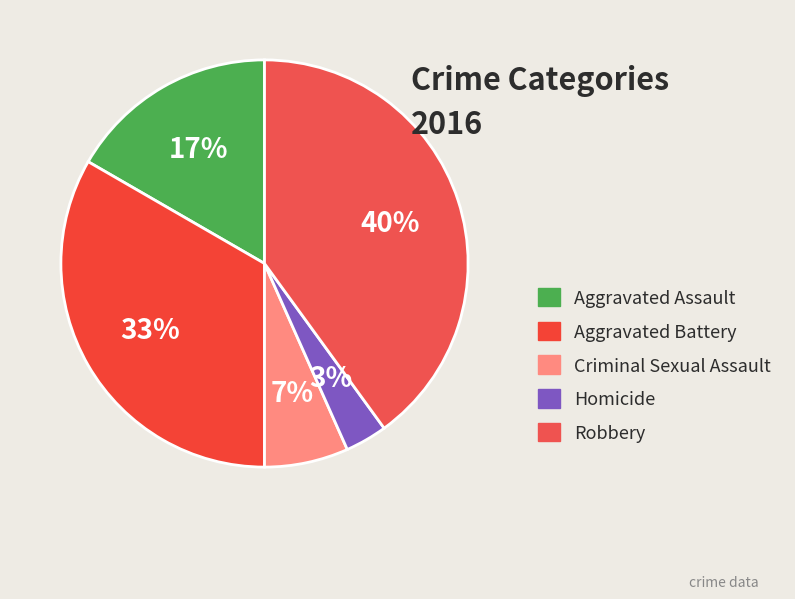

Does Homicide account for over 50% of the chart?

No